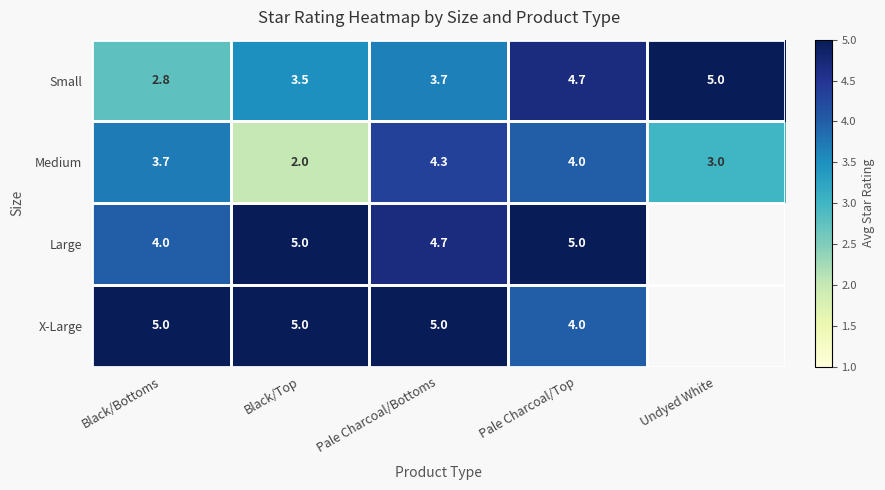

What is the difference between the highest and lowest values at Black/Top?

3.0